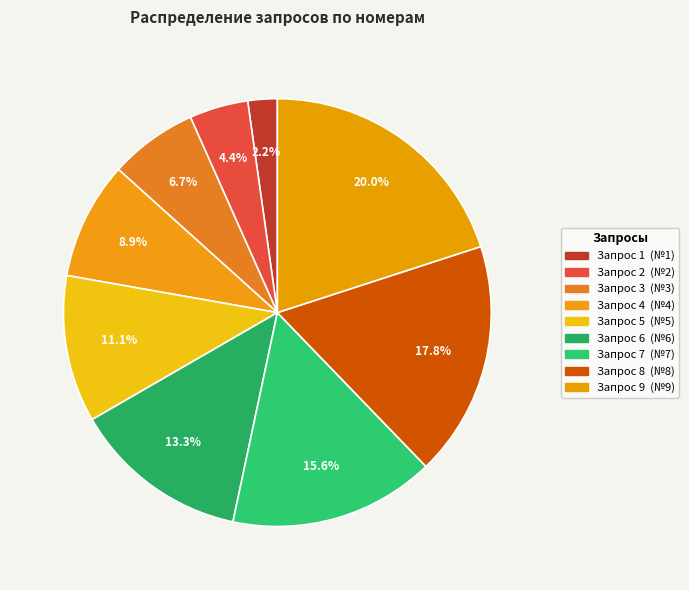

What portion of the pie excludes Запрос 3?

93.3%